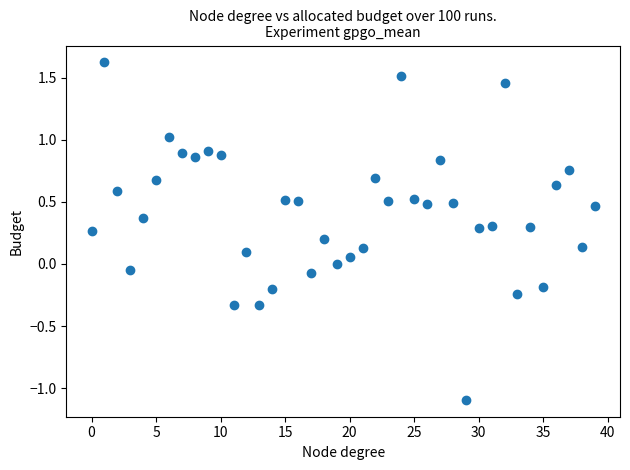

What is the range of Y values (max minus min)?

2.7